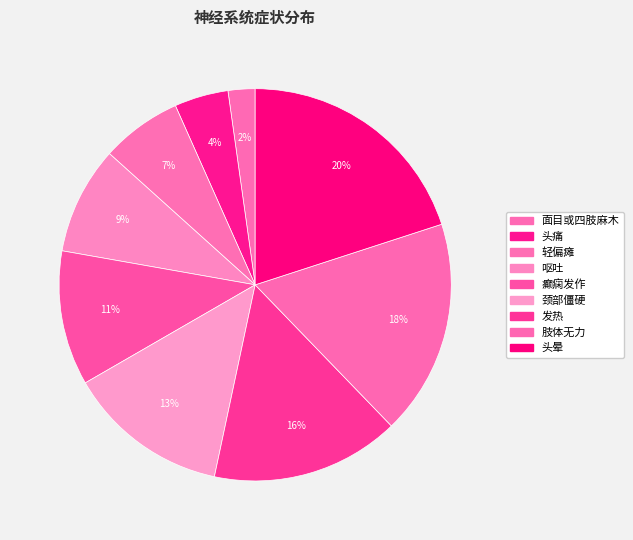

What percentage is the 轻偏瘫 slice, to the nearest percent?

7%